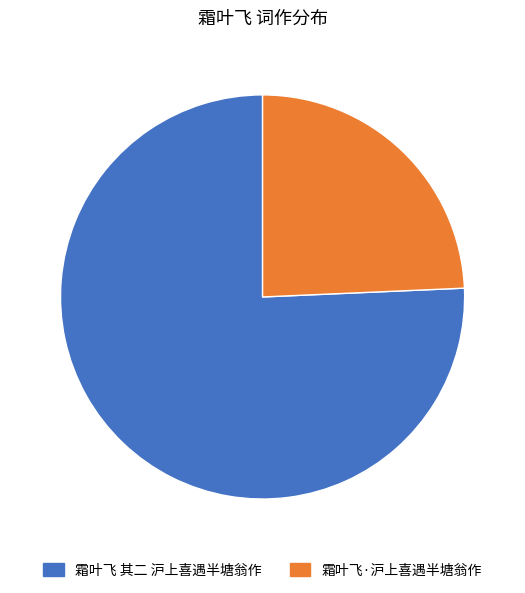

True or false: 霜叶飞 其二 沪上喜遇半塘翁作 accounts for 76% of the total.

True